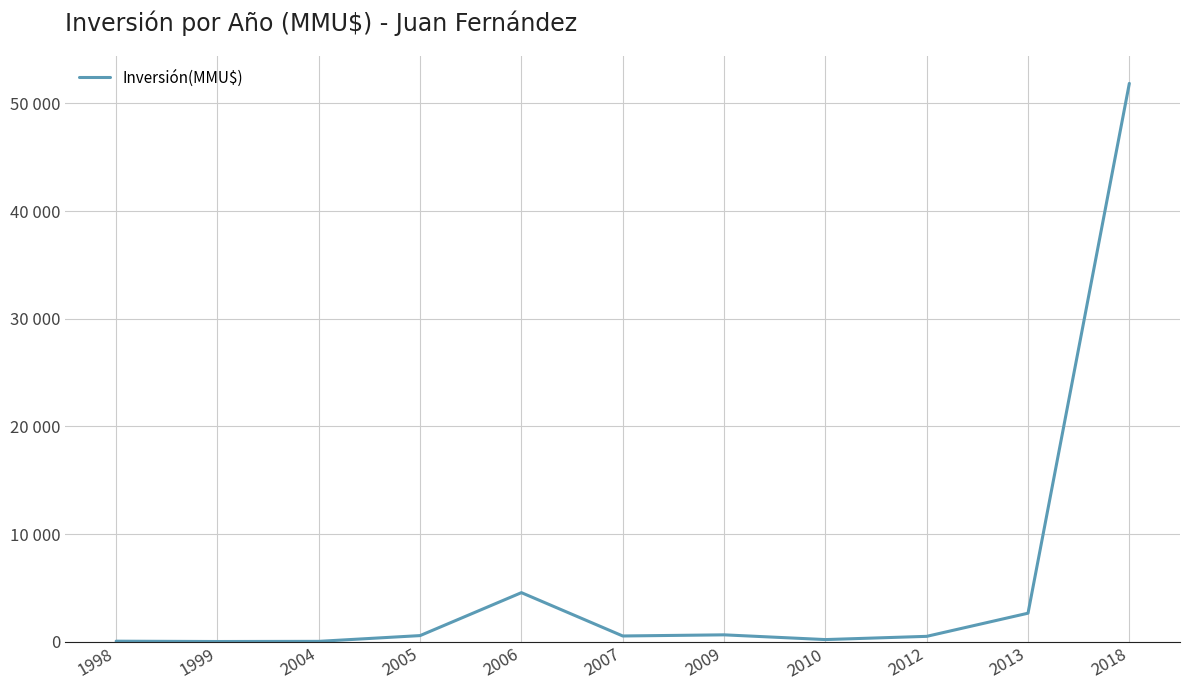

At which category does the chart reach its peak across all series?

2018